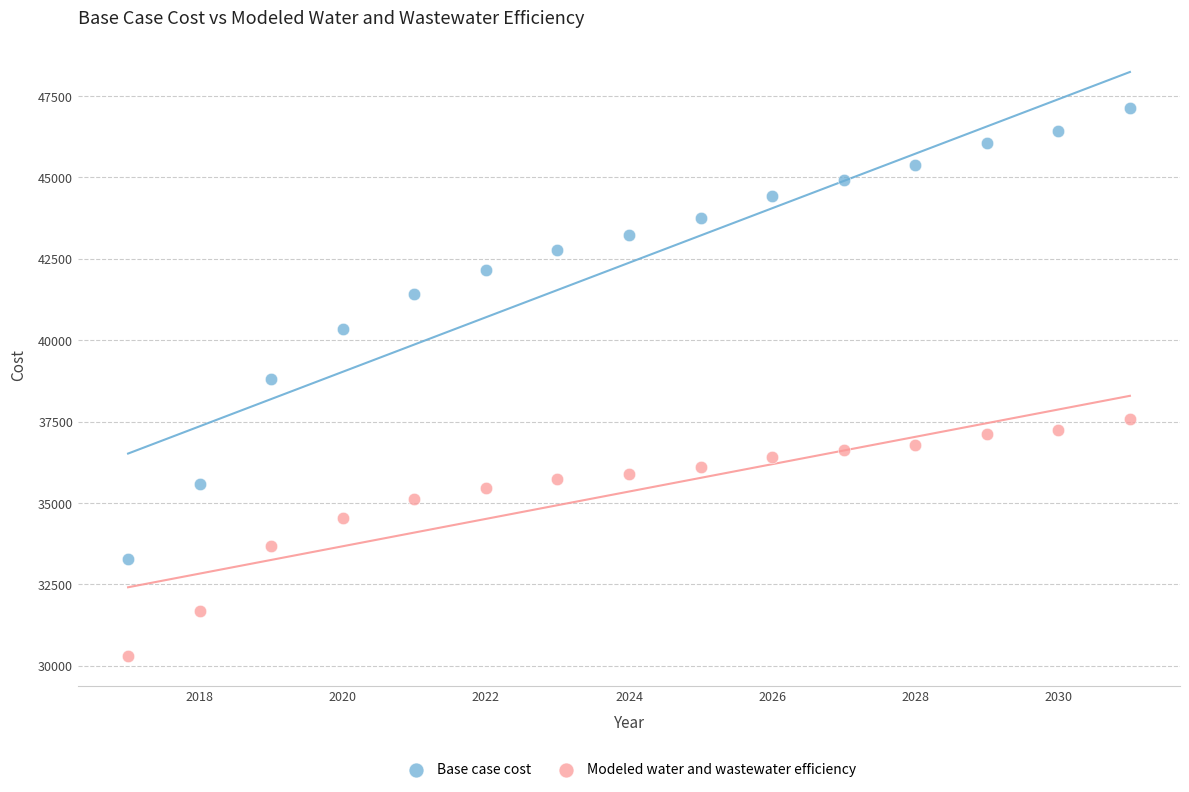

What is the X range (max minus min) for the scatter plot?

14.0